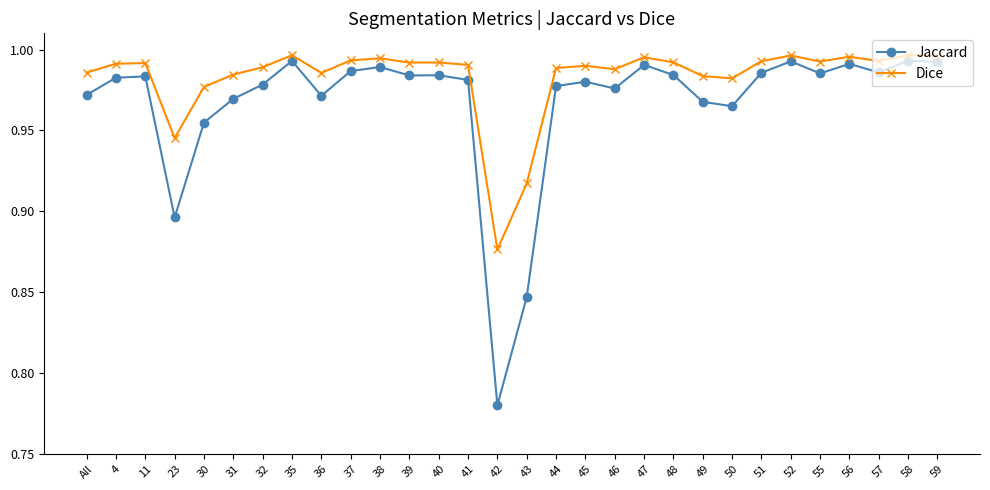

List the series in order of their overall mean, lowest first.

Jaccard, Dice